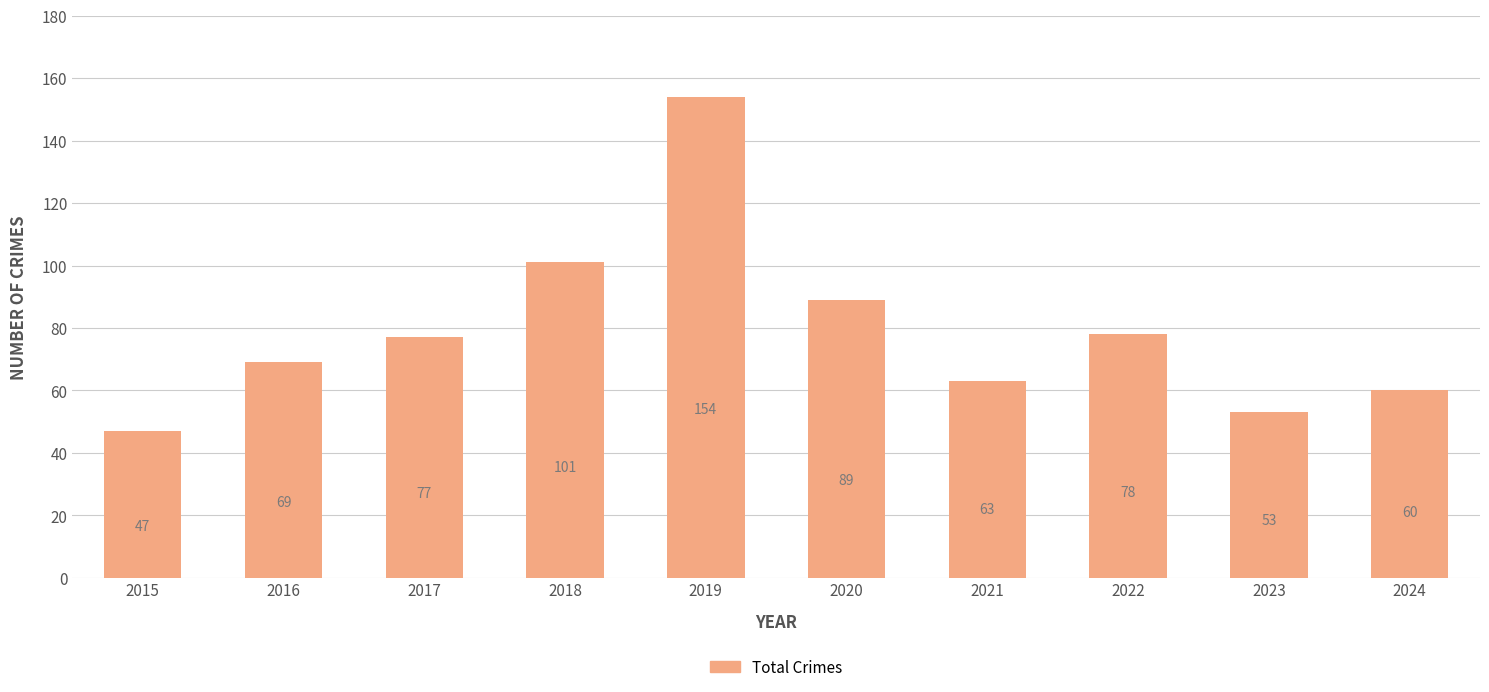

What is the value of the 9th bar from the left?

53